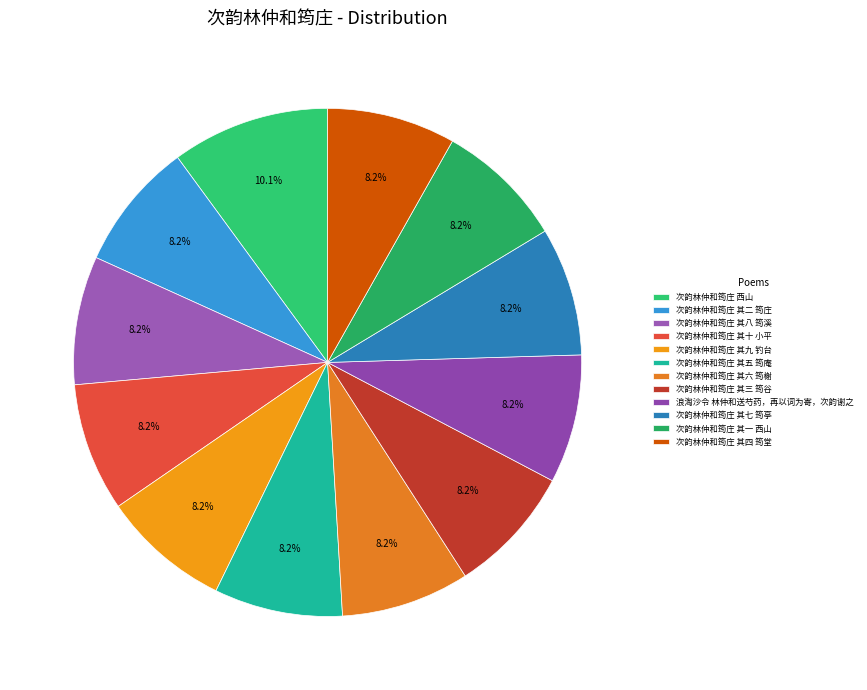

True or false: 次韵林仲和筠庄 其二 筠庄 accounts for 18% of the total.

False